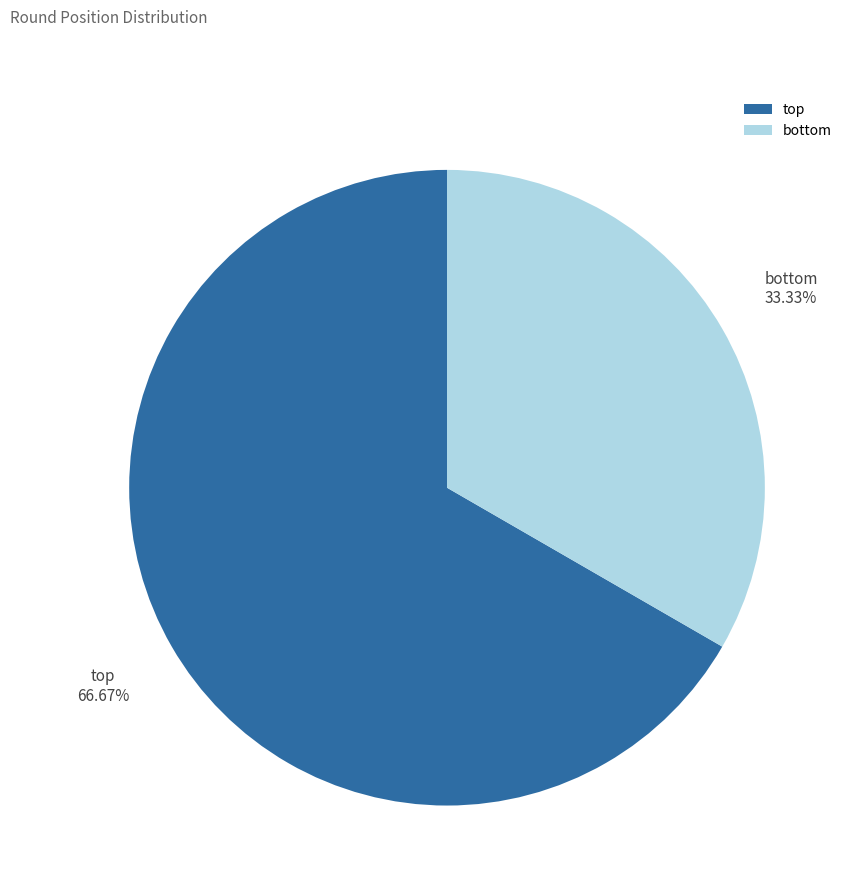

What is the largest slice in the pie chart?

top